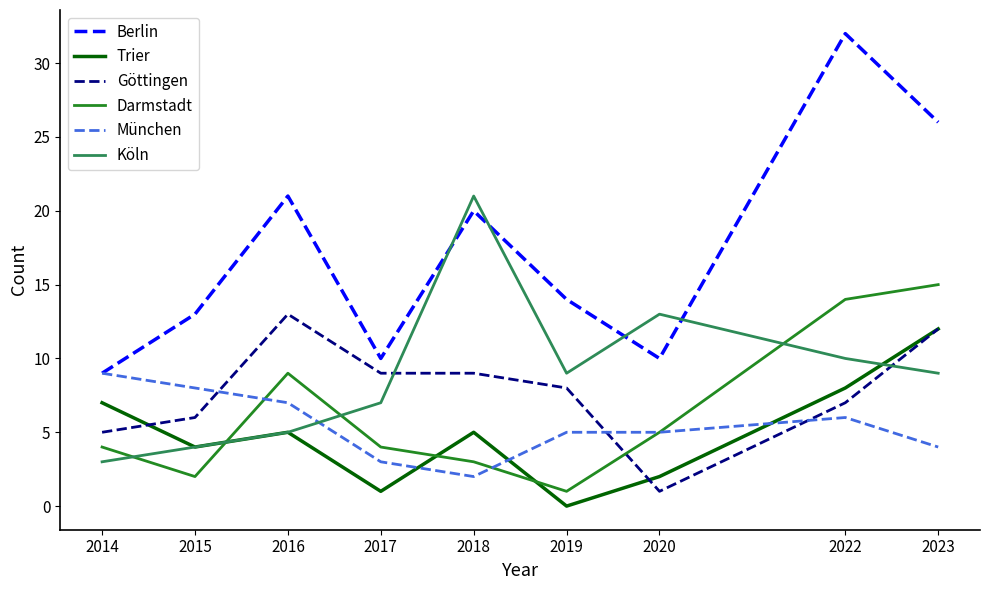

What is the difference between the maximum and minimum values in the München series?

7